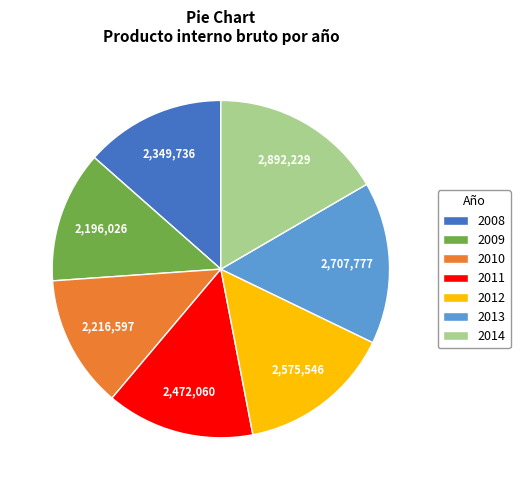

The 2009 slice represents 4% of the pie. True or false?

False